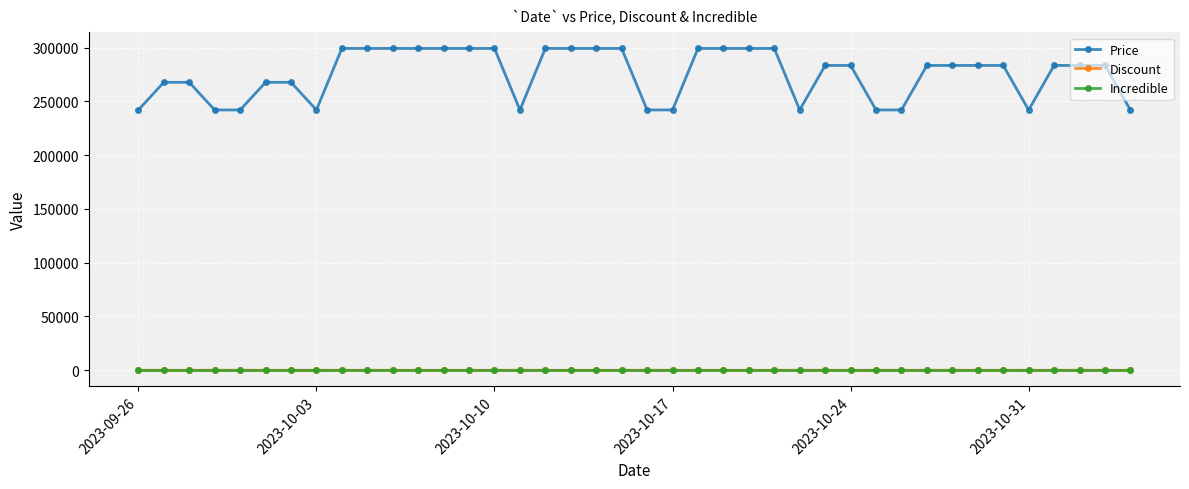

How many data points in Discount are less than 10?

15